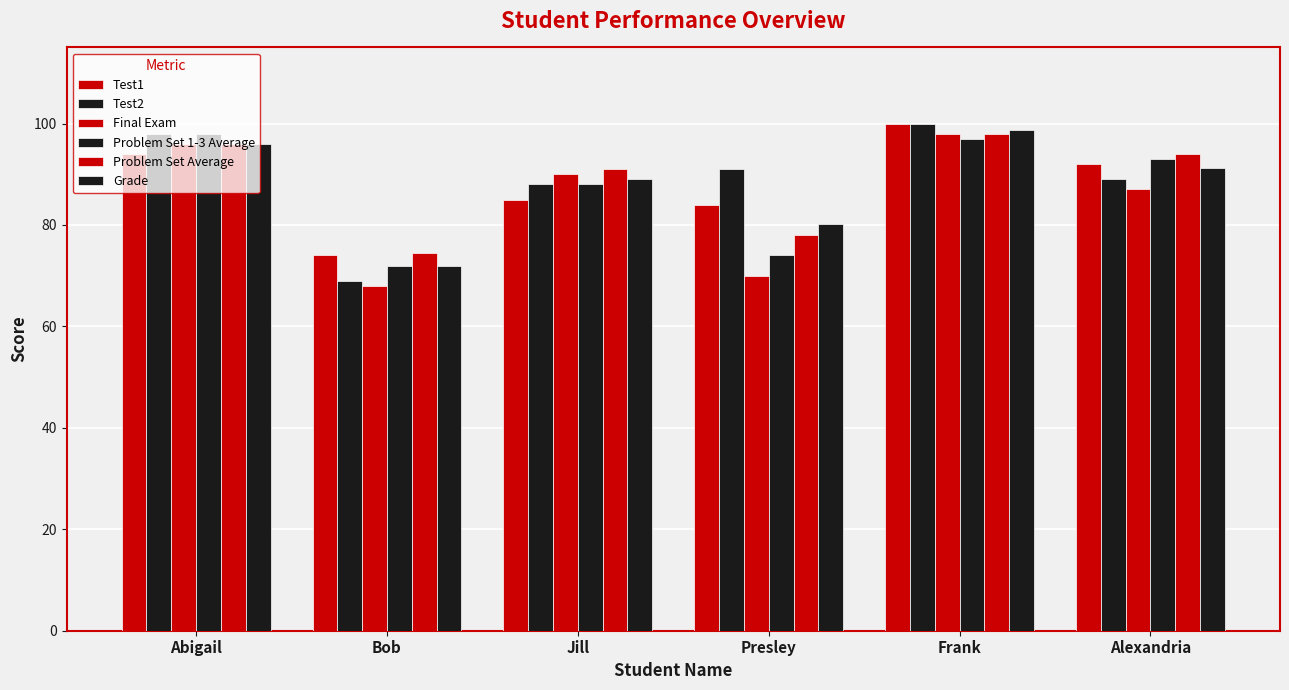

What is the label of the 5th bar from the right?

Bob